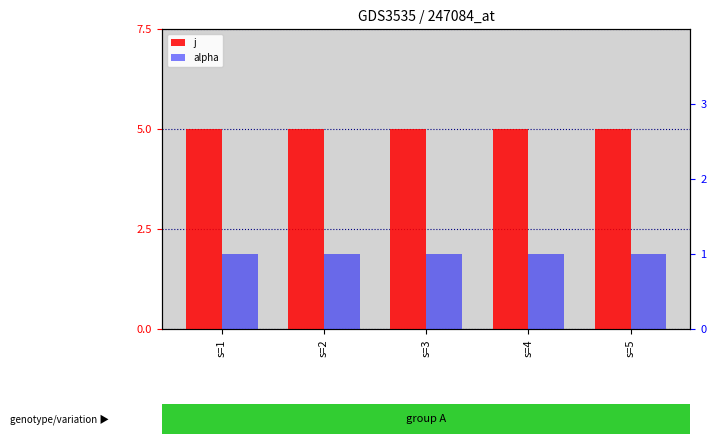

Is the value of j at s=5 greater than the value of alpha at s=2?

Yes